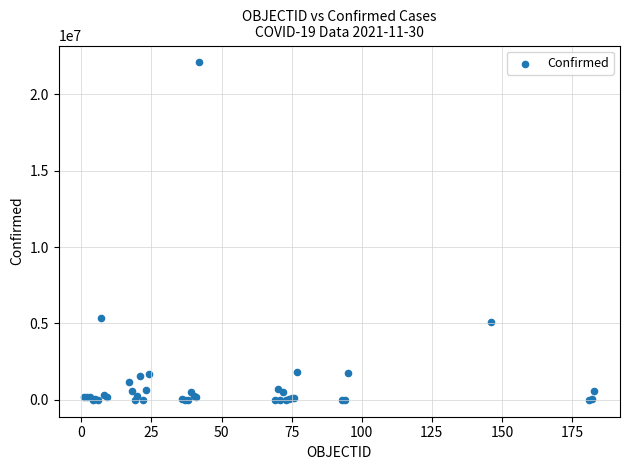

What Y value in the scatter plot is closest to 11041773?

5326448